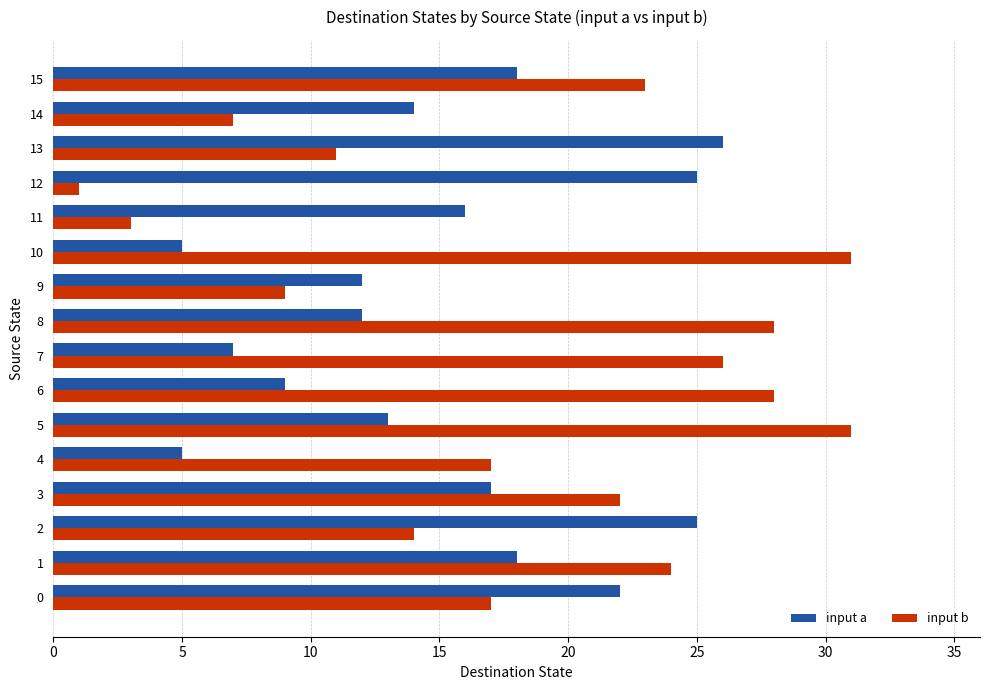

Rank the series at 15 from highest to lowest value.

input b, input a